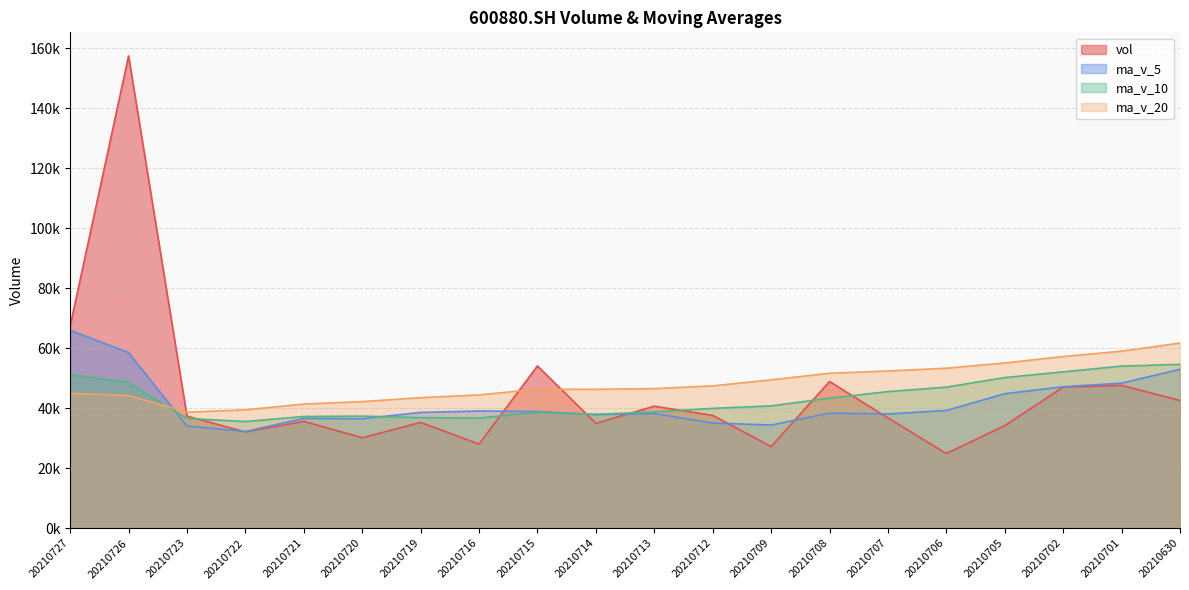

The vol series shows 37370.0 at 20210723. True or false?

True